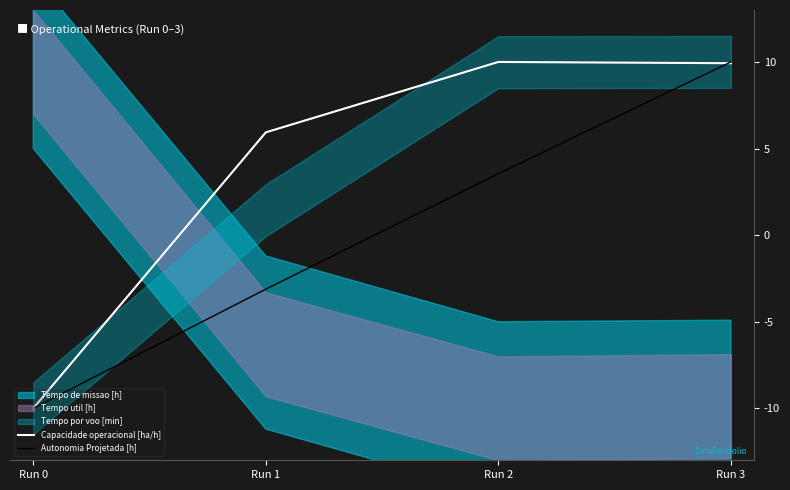

What is the lowest value of the Capacidade operacional [ha/h] series?

-10.0